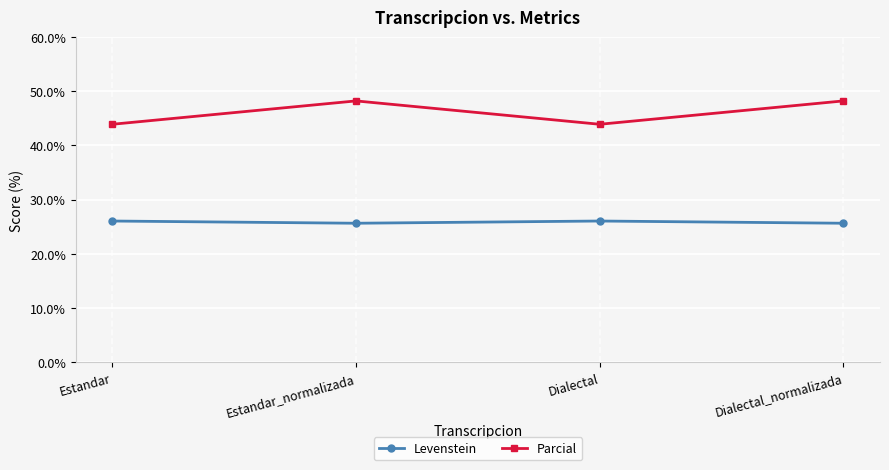

In Parcial, how many points are higher than both neighbors (excluding endpoints)?

1